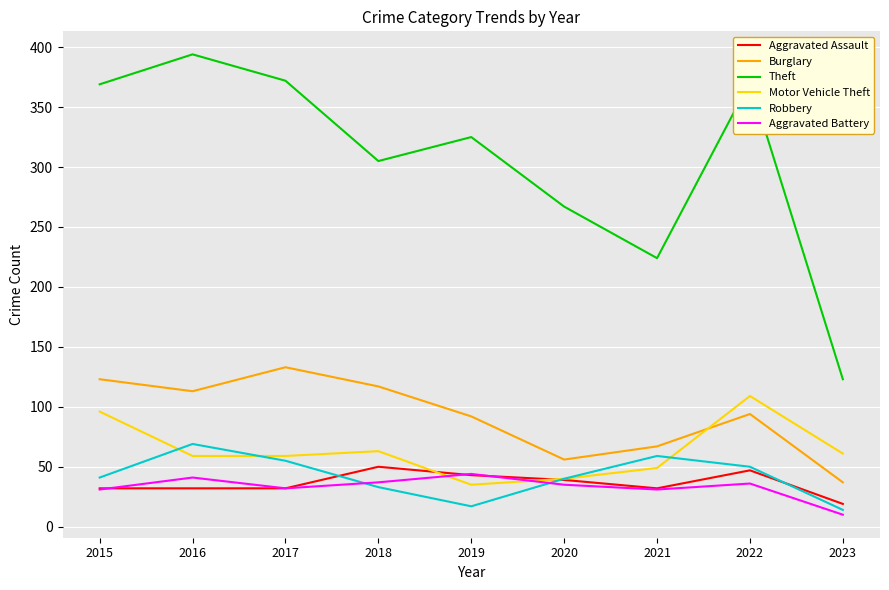

What is the total value across all series at 2021?

462